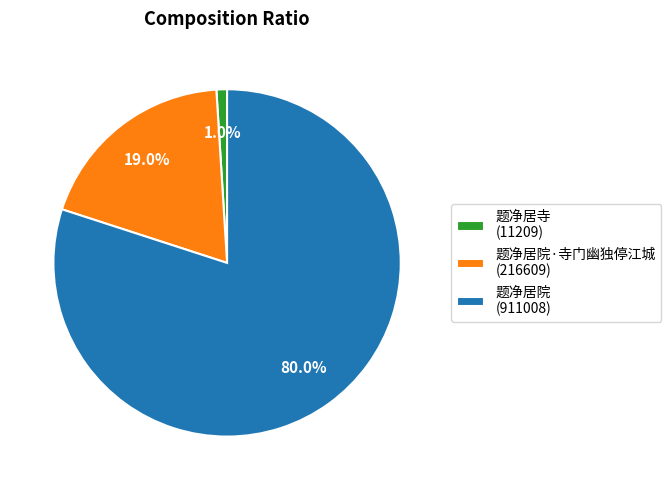

Rank the categories by value from highest to lowest.

题净居院 (911008), 题净居院·寺门幽独停江城 (216609), 题净居寺 (11209)